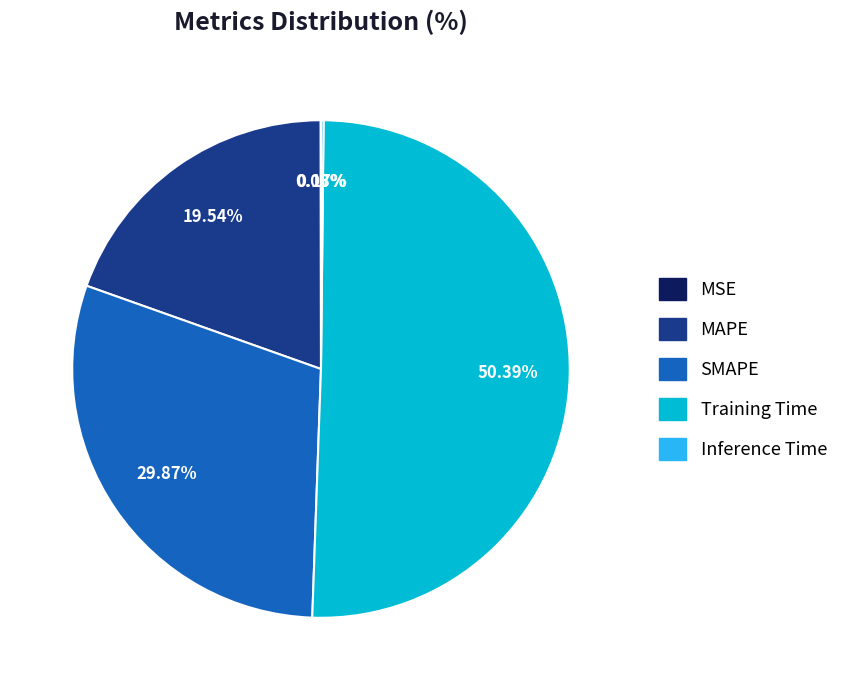

Approximately how many times larger is the value at MAPE compared to Training Time?

0.4